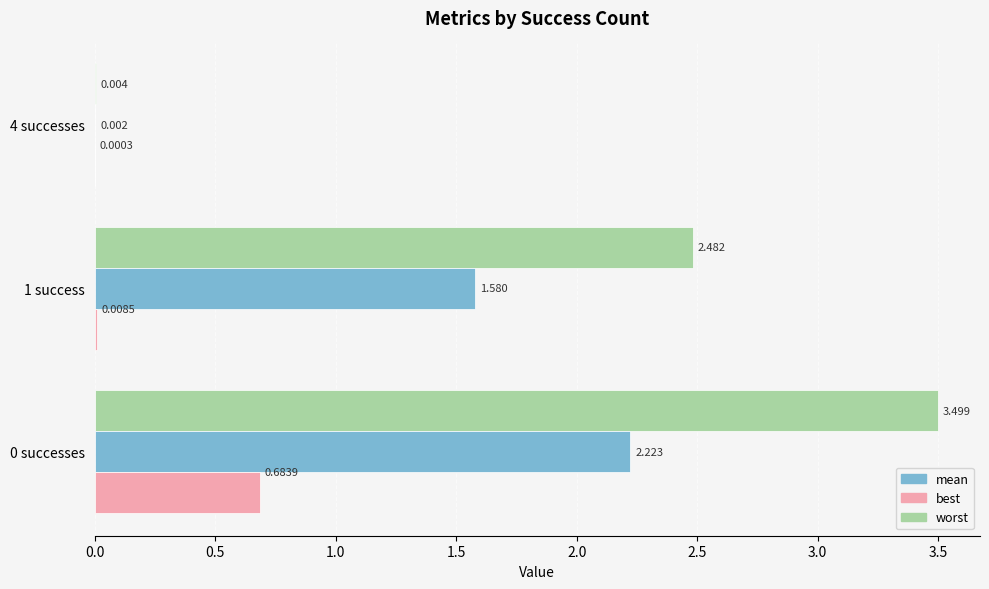

What is the difference between the maximum and minimum values in the mean series?

2.2